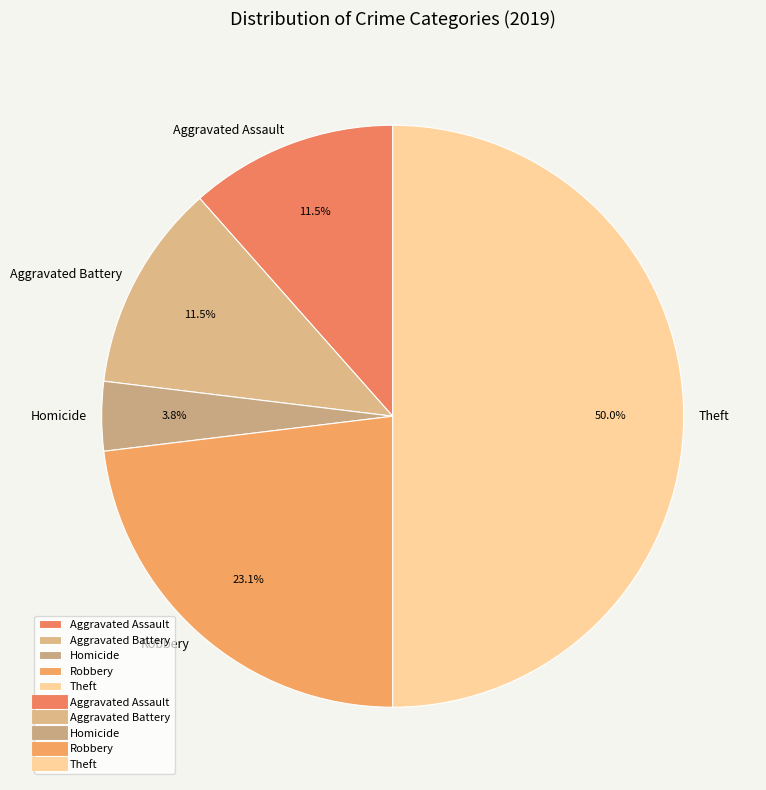

Is Aggravated Battery the majority of the pie?

No